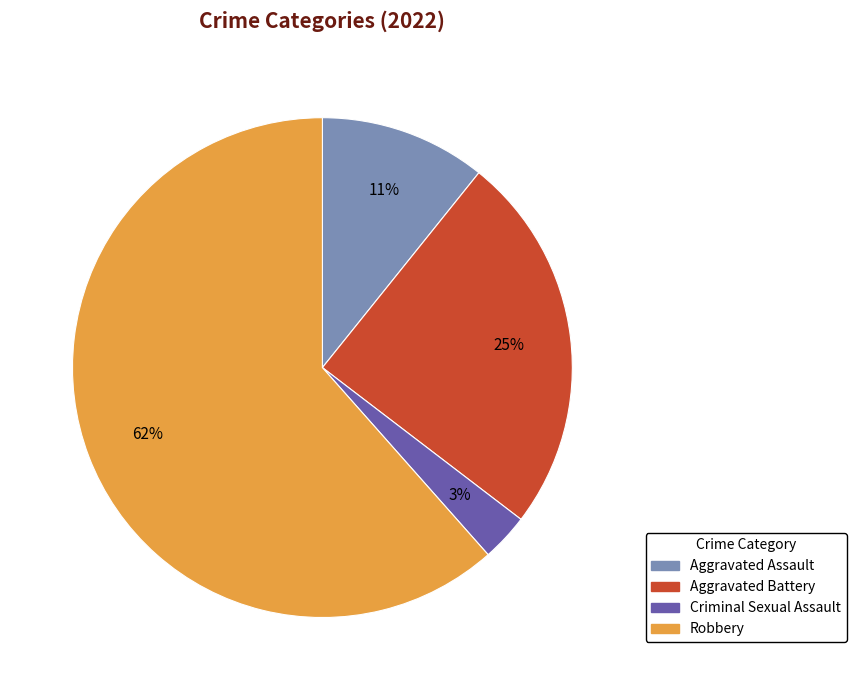

To the nearest percent, what is the average slice percentage?

25%